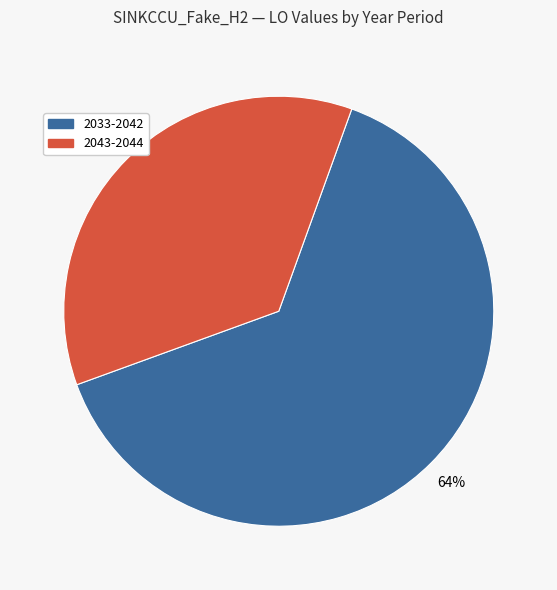

To the nearest percent, what is the average slice percentage?

50%